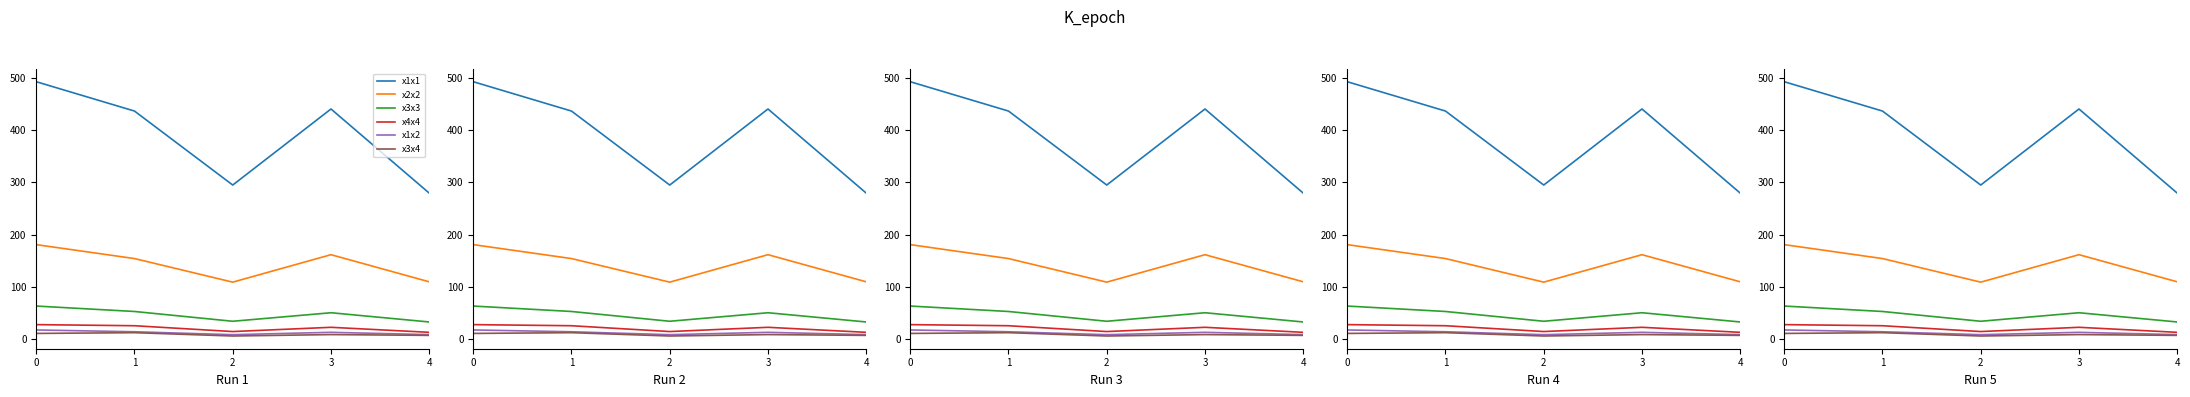

What is the average value of the x3x3 series?

46.7